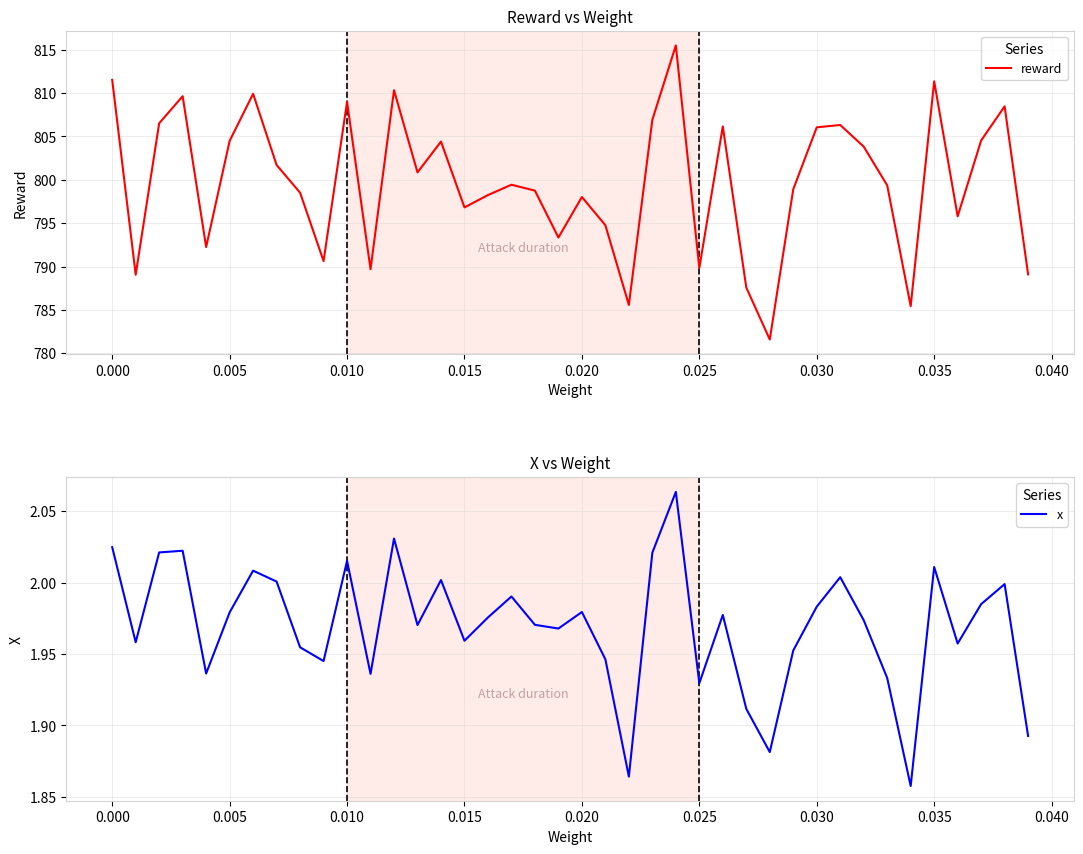

Reading left to right, transcribe all the data shown in this chart.

reward: 811.5	789.1	806.5	809.6	792.3	804.5	809.9	801.7	798.5	790.6	809.0	789.7	810.3	800.9	804.4	796.8	798.2	799.4	798.8	793.3	798.0	794.8	785.6	806.9	815.5	789.8	806.2	787.6	781.6	798.9	806.1	806.3	803.8	799.4	785.4	811.4	795.8	804.5	808.5	789.1
x: 2.0	2.0	2.0	2.0	1.9	2.0	2.0	2.0	2.0	1.9	2.0	1.9	2.0	2.0	2.0	2.0	2.0	2.0	2.0	2.0	2.0	1.9	1.9	2.0	2.1	1.9	2.0	1.9	1.9	2.0	2.0	2.0	2.0	1.9	1.9	2.0	2.0	2.0	2.0	1.9